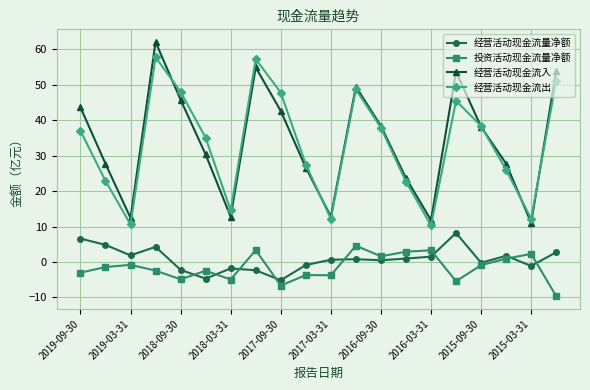

Which series has the largest total across all categories?

经营活动现金流入